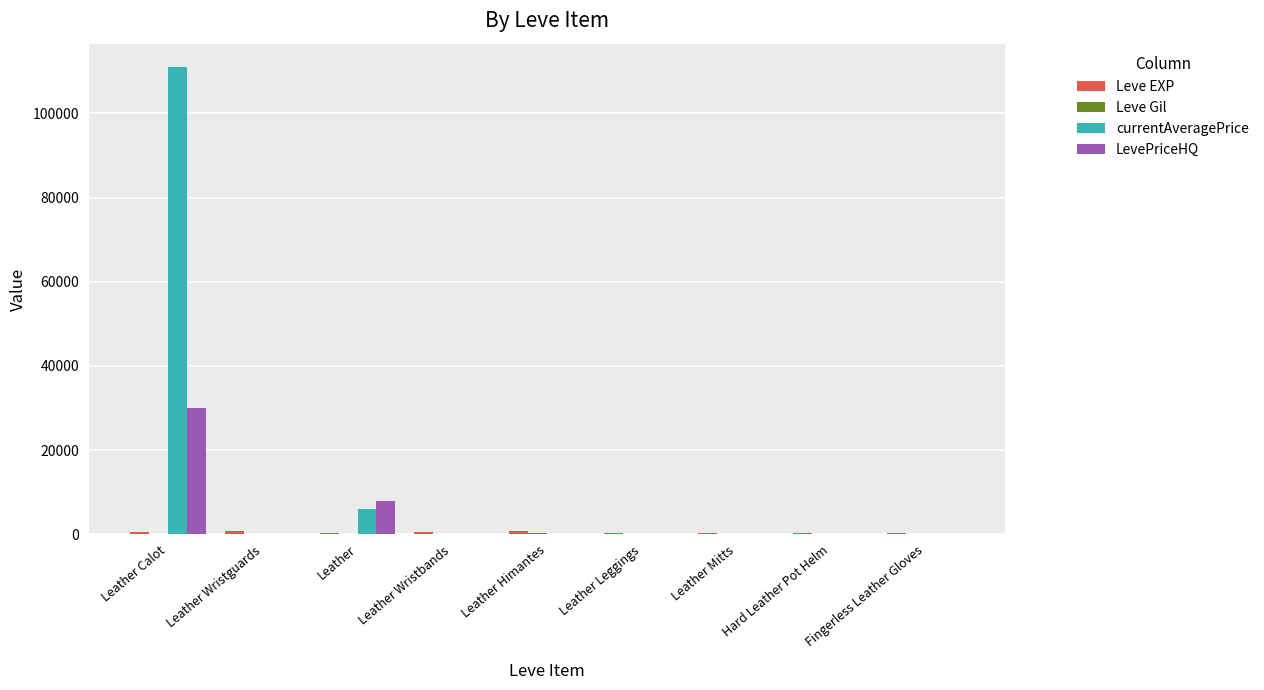

The value of LevePriceHQ at Leather Wristguards is 0.0. True or false?

True